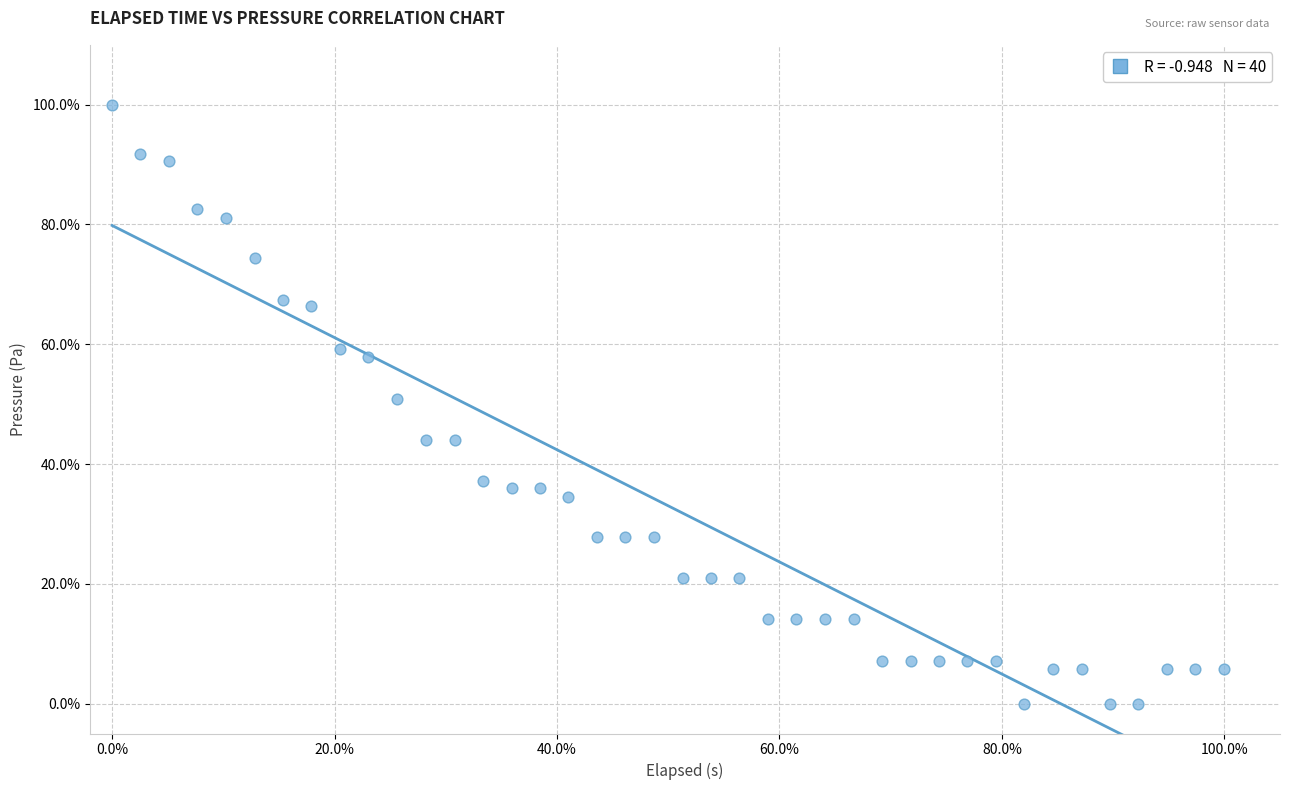

What is the range of X values (max minus min)?

100.0